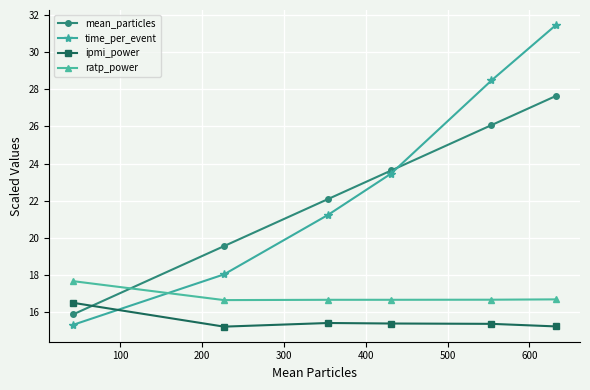

True or false: ipmi_power has more than 2 points higher than both neighbors.

False